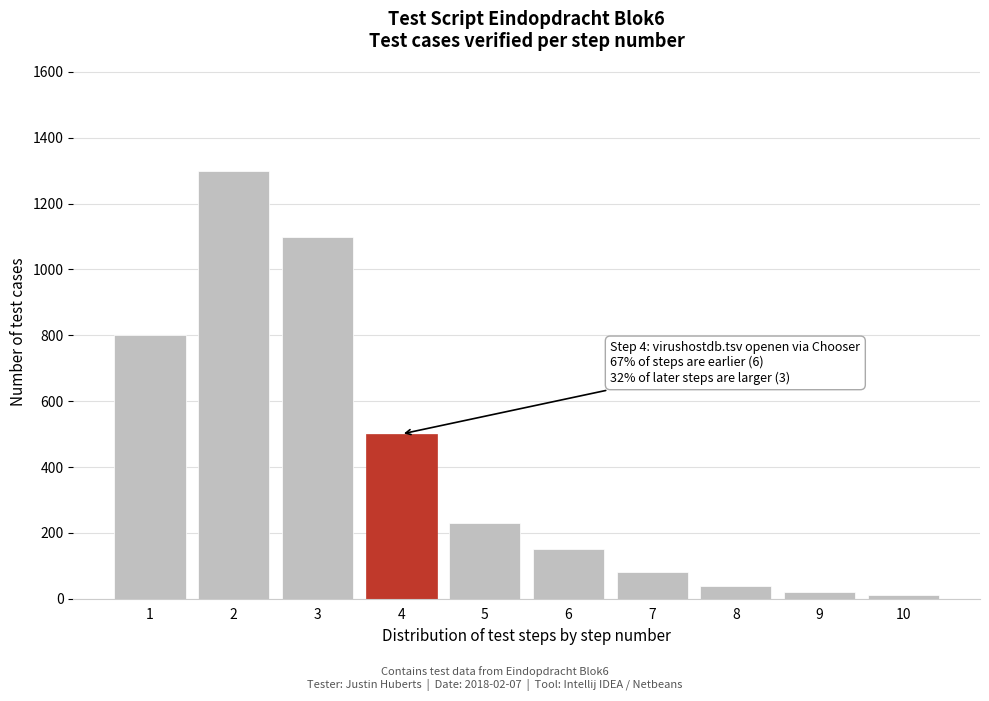

Reading left to right, list all the values displayed in this chart.

1=800	2=1300	3=1100	4=500	5=230	6=150	7=80	8=40	9=20	10=10